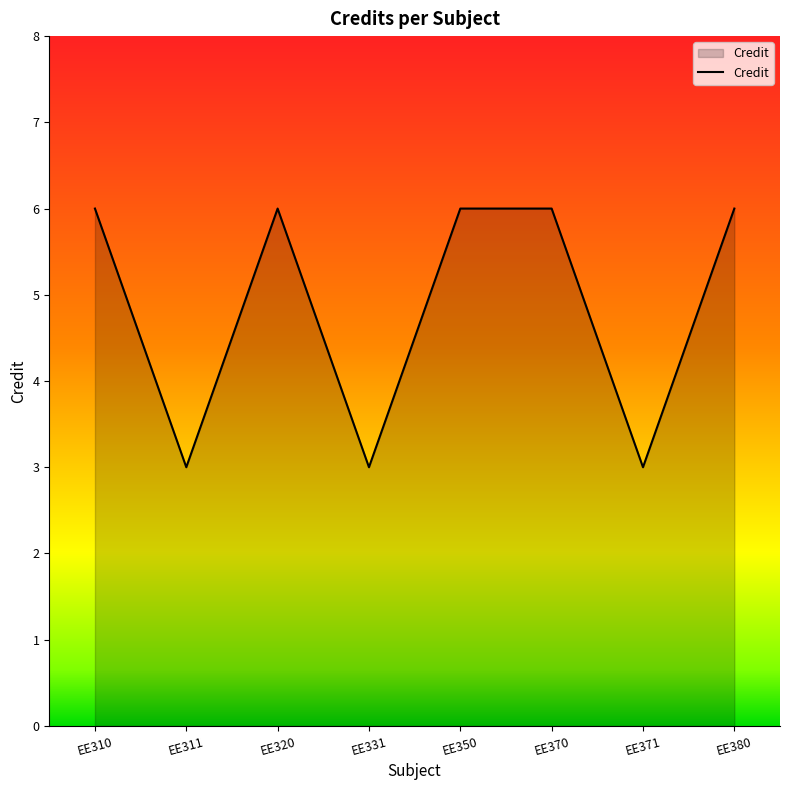

Does the chart display data point markers on the line(s)?

No